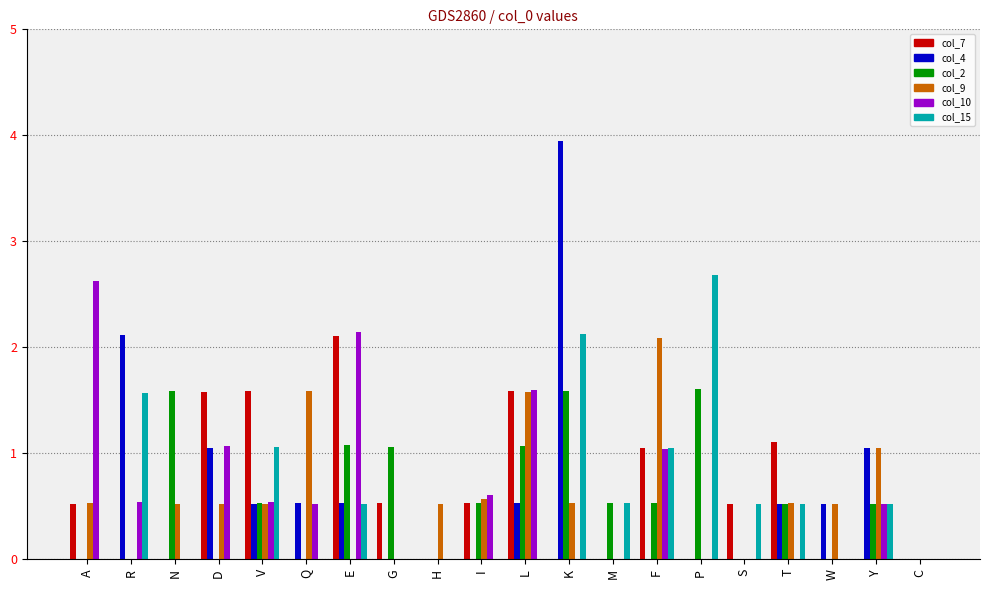

What is the maximum value shown in the chart?

3.9